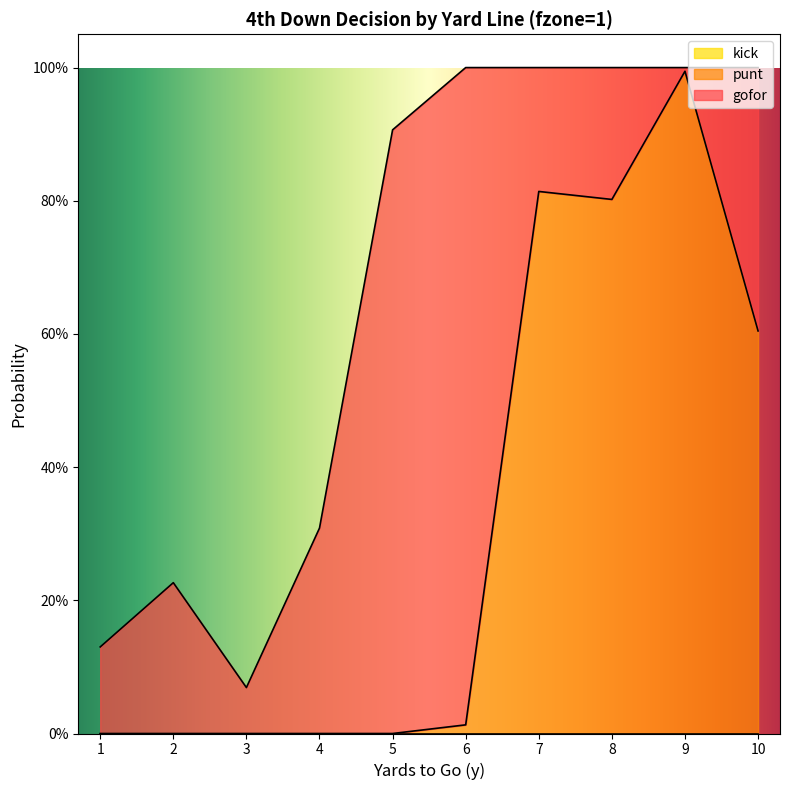

Which series has the largest total across all categories?

gofor